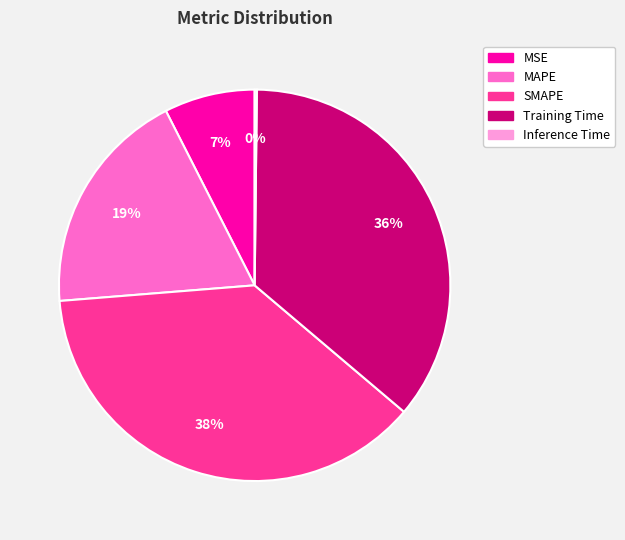

Is SMAPE the majority of the pie?

No